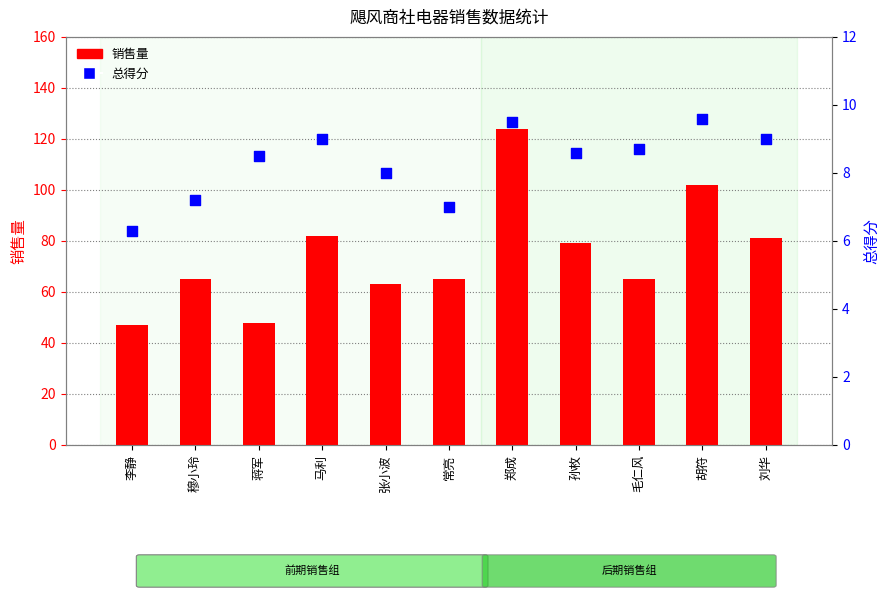

Which series has the largest Y range (max minus min)?

销售量